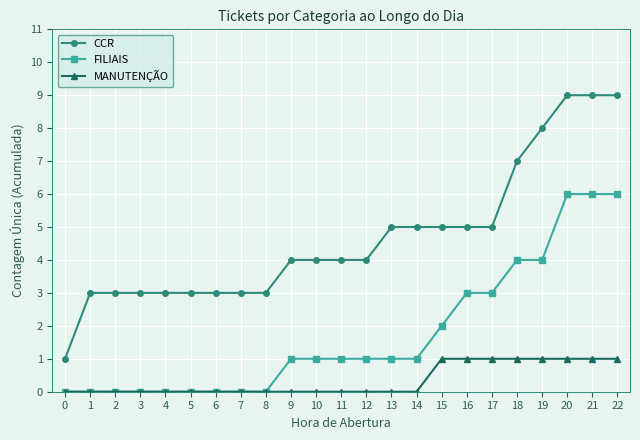

What is the approximate value of MANUTENÇÃO at 21?

1